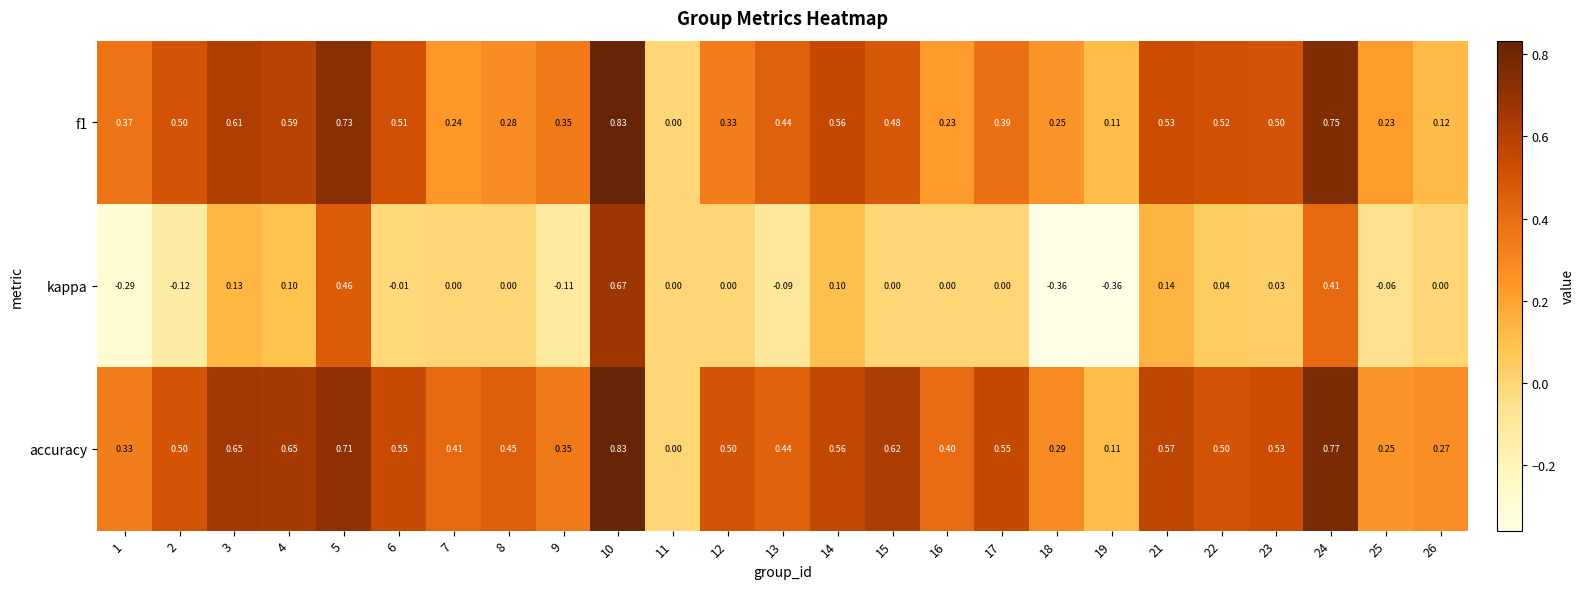

Between 7 and 25, which series saw the biggest shift?

accuracy